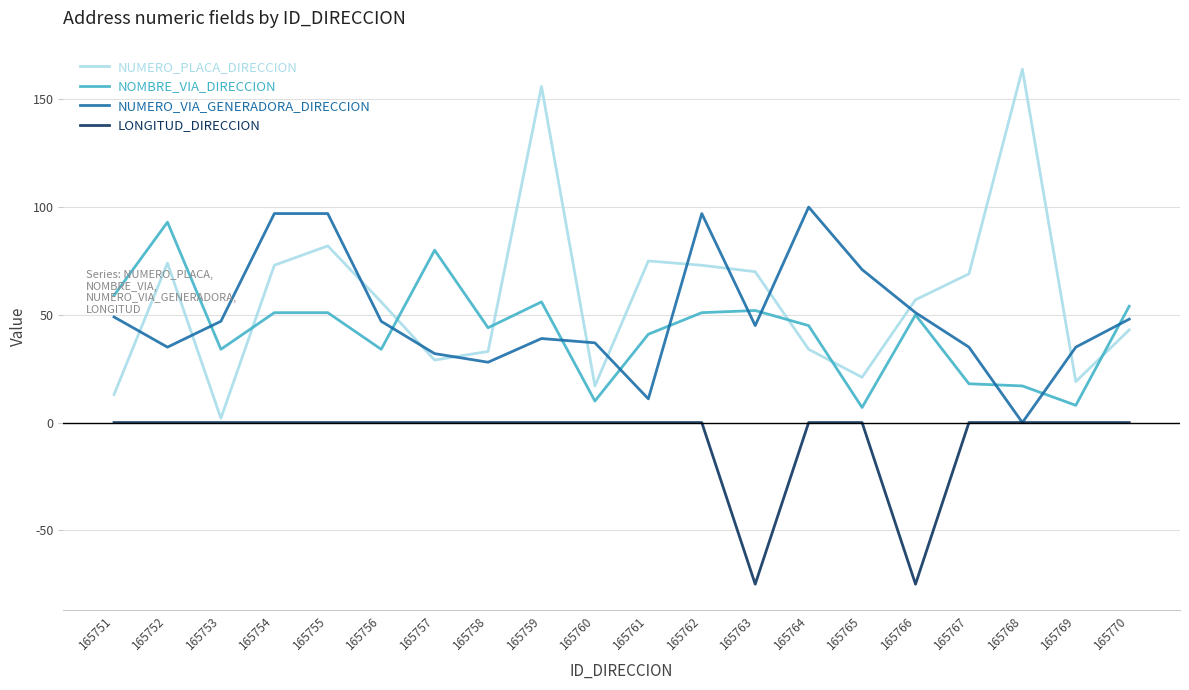

The LONGITUD_DIRECCION series shows -25 at 165768. True or false?

False